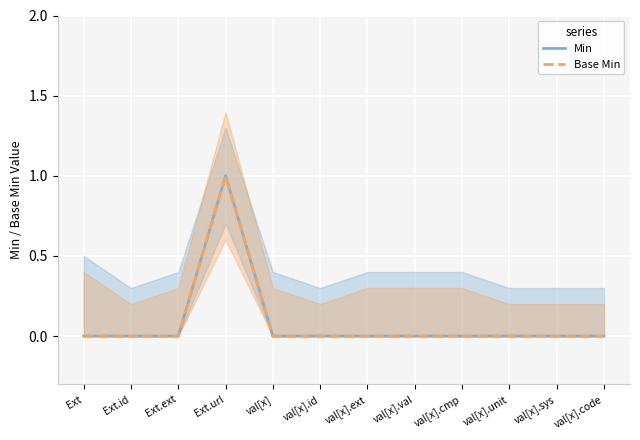

How many positive values does the Min series have?

1